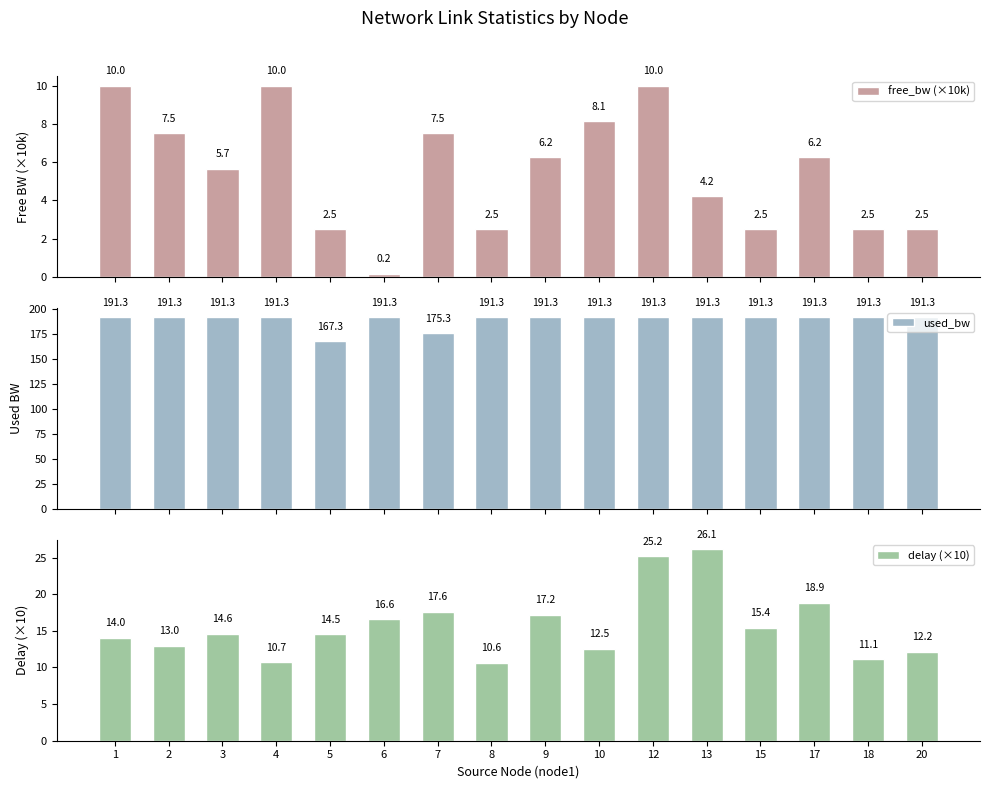

Count the number of categories in the chart.

16